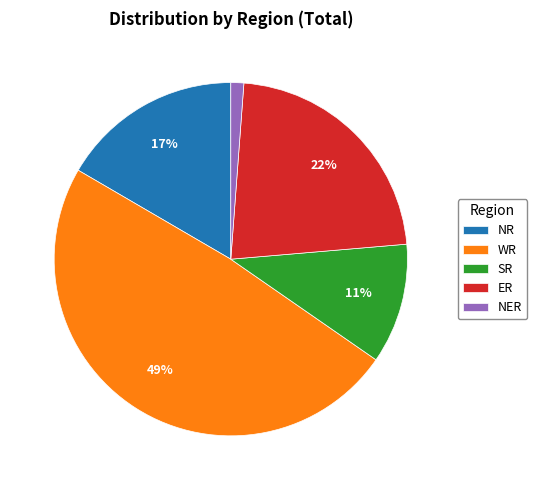

The WR slice represents 49% of the pie. True or false?

True